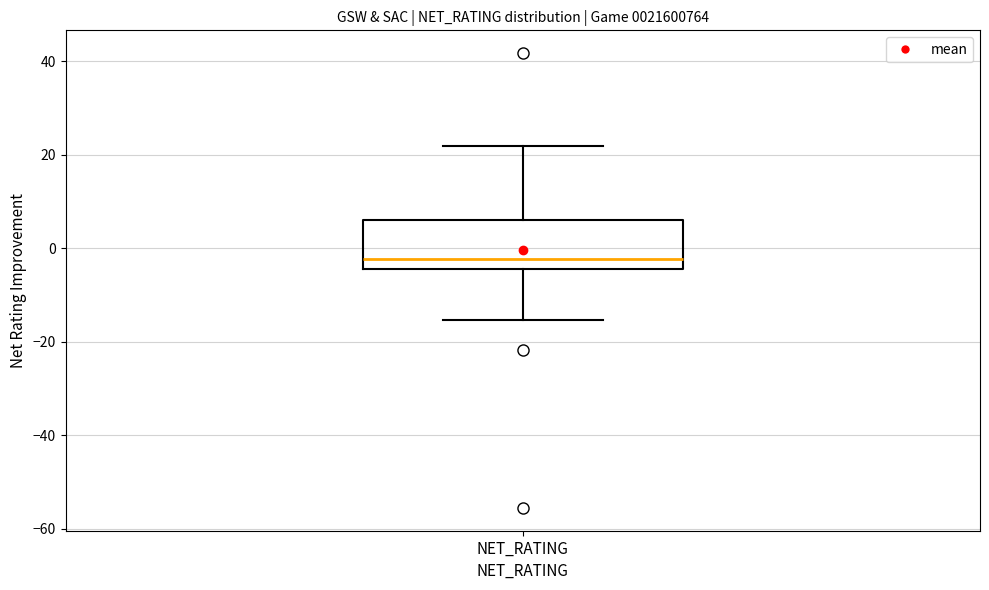

Transcribe this box plot: give where the median line is, the range the box spans, and where the two whiskers end, as read against the y-axis. The values are not printed on the chart, so give them approximately, as read against the axis.

median -2, box -4 to 6, whiskers -16 to 22